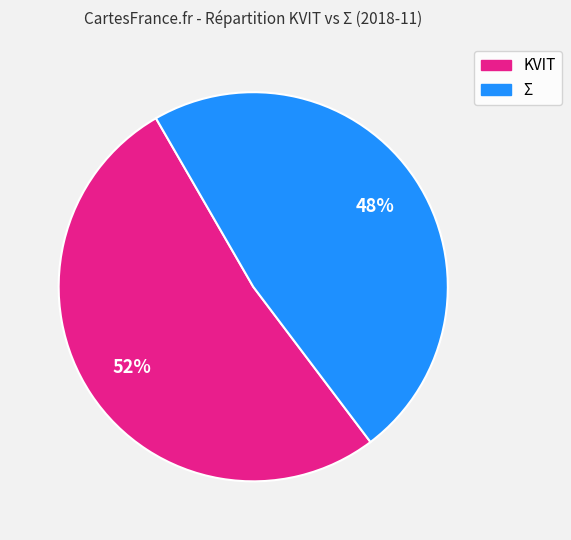

Is there a majority slice in this chart?

Yes